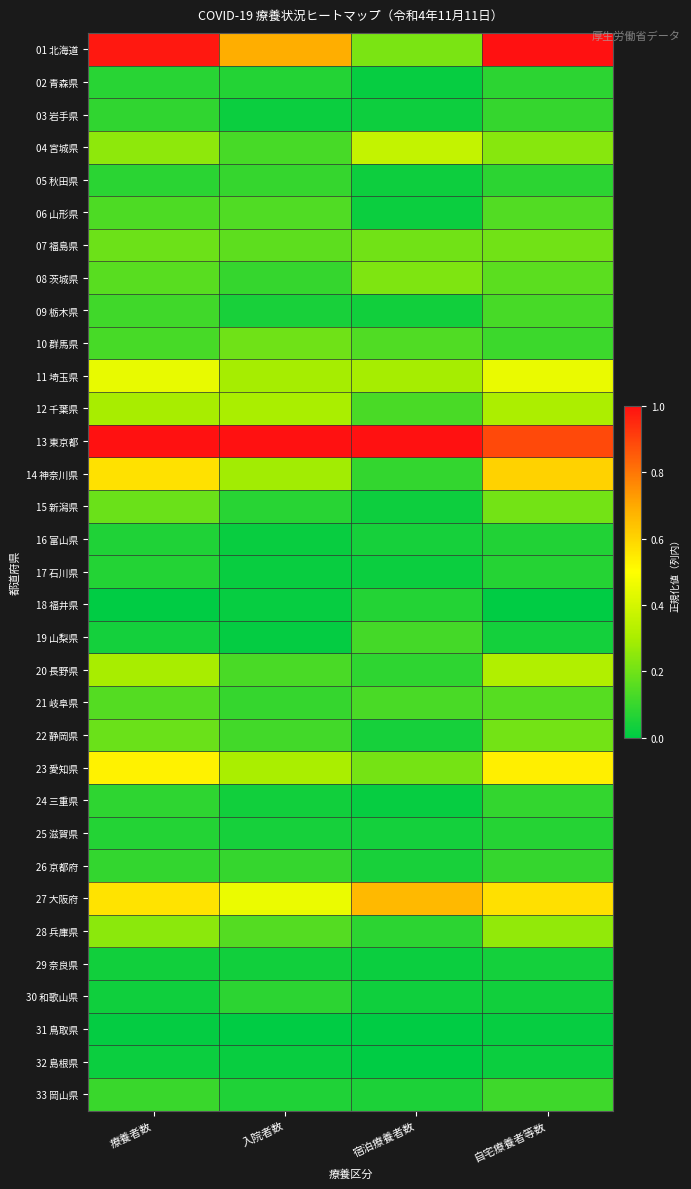

Reading left to right, what are all the values shown in this chart?

01 北海道: 療養者数=1.0	入院者数=0.7	宿泊療養者数=0.2	自宅療養者等数=1.0
02 青森県: 療養者数=0.1	入院者数=0.1	宿泊療養者数=0.0	自宅療養者等数=0.1
03 岩手県: 療養者数=0.1	入院者数=0.0	宿泊療養者数=0.0	自宅療養者等数=0.1
04 宮城県: 療養者数=0.3	入院者数=0.1	宿泊療養者数=0.4	自宅療養者等数=0.2
05 秋田県: 療養者数=0.1	入院者数=0.1	宿泊療養者数=0.0	自宅療養者等数=0.1
06 山形県: 療養者数=0.1	入院者数=0.1	宿泊療養者数=0.0	自宅療養者等数=0.1
07 福島県: 療養者数=0.2	入院者数=0.2	宿泊療養者数=0.2	自宅療養者等数=0.2
08 茨城県: 療養者数=0.2	入院者数=0.1	宿泊療養者数=0.2	自宅療養者等数=0.2
09 栃木県: 療養者数=0.1	入院者数=0.0	宿泊療養者数=0.0	自宅療養者等数=0.1
10 群馬県: 療養者数=0.1	入院者数=0.2	宿泊療養者数=0.1	自宅療養者等数=0.1
11 埼玉県: 療養者数=0.4	入院者数=0.3	宿泊療養者数=0.3	自宅療養者等数=0.5
12 千葉県: 療養者数=0.3	入院者数=0.3	宿泊療養者数=0.1	自宅療養者等数=0.3
13 東京都: 療養者数=1.0	入院者数=1.0	宿泊療養者数=1.0	自宅療養者等数=0.9
14 神奈川県: 療養者数=0.6	入院者数=0.3	宿泊療養者数=0.1	自宅療養者等数=0.6
15 新潟県: 療養者数=0.2	入院者数=0.1	宿泊療養者数=0.0	自宅療養者等数=0.2
16 富山県: 療養者数=0.1	入院者数=0.0	宿泊療養者数=0.0	自宅療養者等数=0.1
17 石川県: 療養者数=0.1	入院者数=0.0	宿泊療養者数=0.0	自宅療養者等数=0.1
18 福井県: 療養者数=0.0	入院者数=0.0	宿泊療養者数=0.1	自宅療養者等数=0.0
19 山梨県: 療養者数=0.0	入院者数=0.0	宿泊療養者数=0.1	自宅療養者等数=0.0
20 長野県: 療養者数=0.3	入院者数=0.1	宿泊療養者数=0.1	自宅療養者等数=0.3
21 岐阜県: 療養者数=0.1	入院者数=0.1	宿泊療養者数=0.1	自宅療養者等数=0.2
22 静岡県: 療養者数=0.2	入院者数=0.1	宿泊療養者数=0.0	自宅療養者等数=0.2
23 愛知県: 療養者数=0.5	入院者数=0.3	宿泊療養者数=0.2	自宅療養者等数=0.5
24 三重県: 療養者数=0.1	入院者数=0.0	宿泊療養者数=0.0	自宅療養者等数=0.1
25 滋賀県: 療養者数=0.1	入院者数=0.0	宿泊療養者数=0.0	自宅療養者等数=0.1
26 京都府: 療養者数=0.1	入院者数=0.1	宿泊療養者数=0.0	自宅療養者等数=0.1
27 大阪府: 療養者数=0.6	入院者数=0.5	宿泊療養者数=0.7	自宅療養者等数=0.6
28 兵庫県: 療養者数=0.2	入院者数=0.2	宿泊療養者数=0.1	自宅療養者等数=0.3
29 奈良県: 療養者数=0.0	入院者数=0.0	宿泊療養者数=0.0	自宅療養者等数=0.0
30 和歌山県: 療養者数=0.0	入院者数=0.1	宿泊療養者数=0.0	自宅療養者等数=0.0
31 鳥取県: 療養者数=0.0	入院者数=0.0	宿泊療養者数=0.0	自宅療養者等数=0.0
32 島根県: 療養者数=0.0	入院者数=0.0	宿泊療養者数=0.0	自宅療養者等数=0.0
33 岡山県: 療養者数=0.1	入院者数=0.1	宿泊療養者数=0.1	自宅療養者等数=0.1